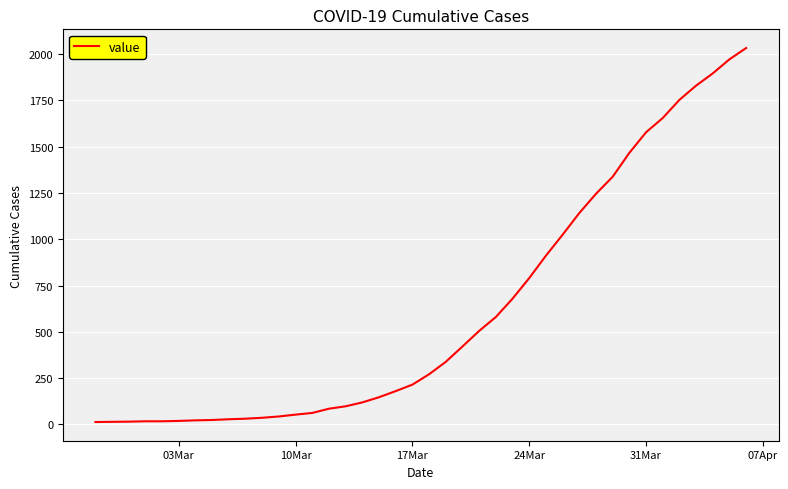

What is the greatest value displayed?

2032